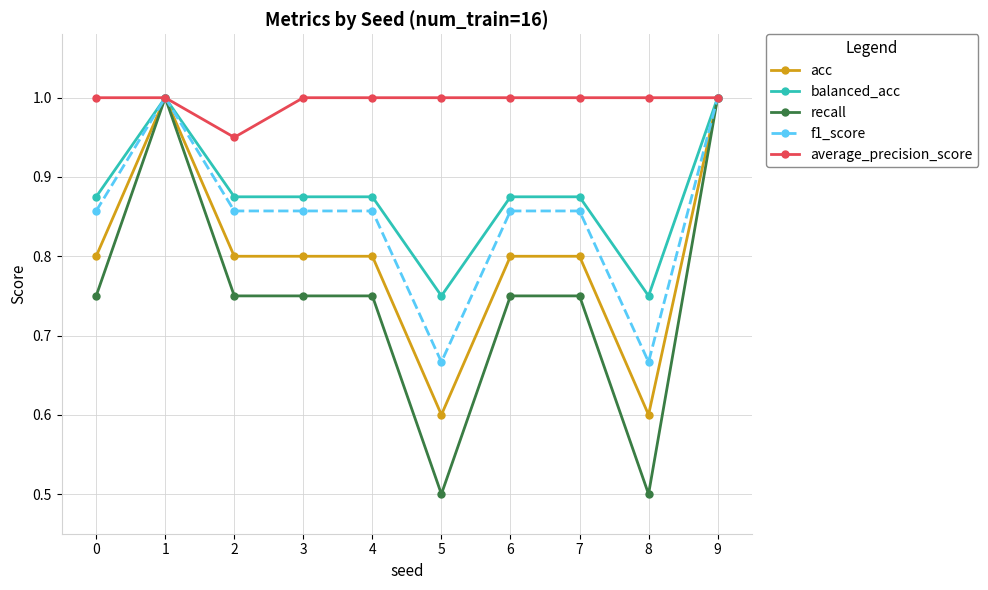

The average_precision_score series shows 1.0 at 7. True or false?

True